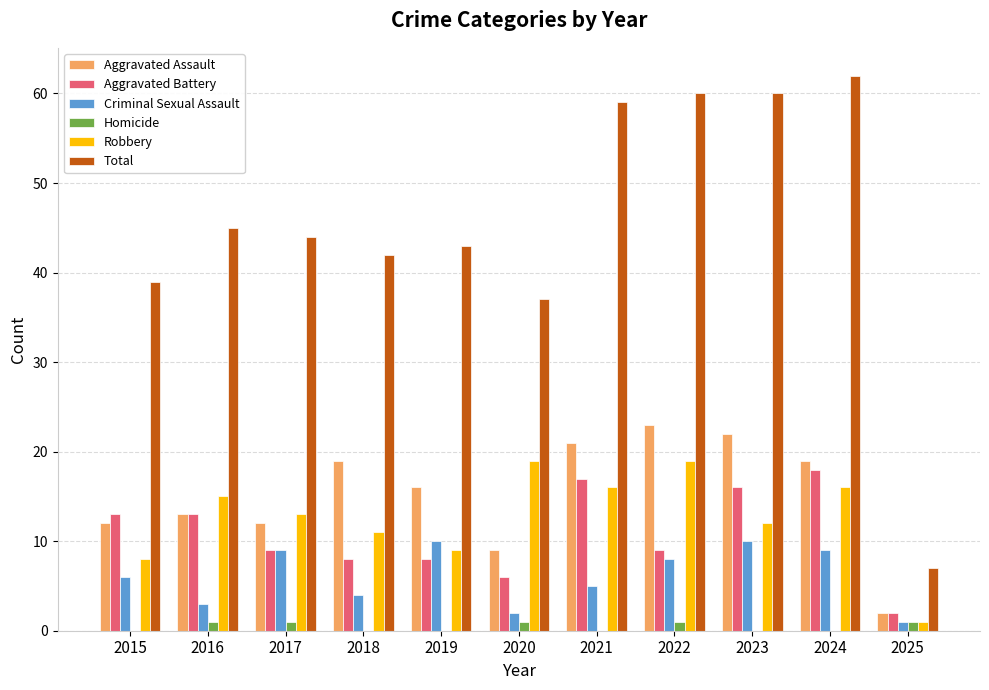

The Aggravated Assault series shows 13 at 2016. True or false?

True